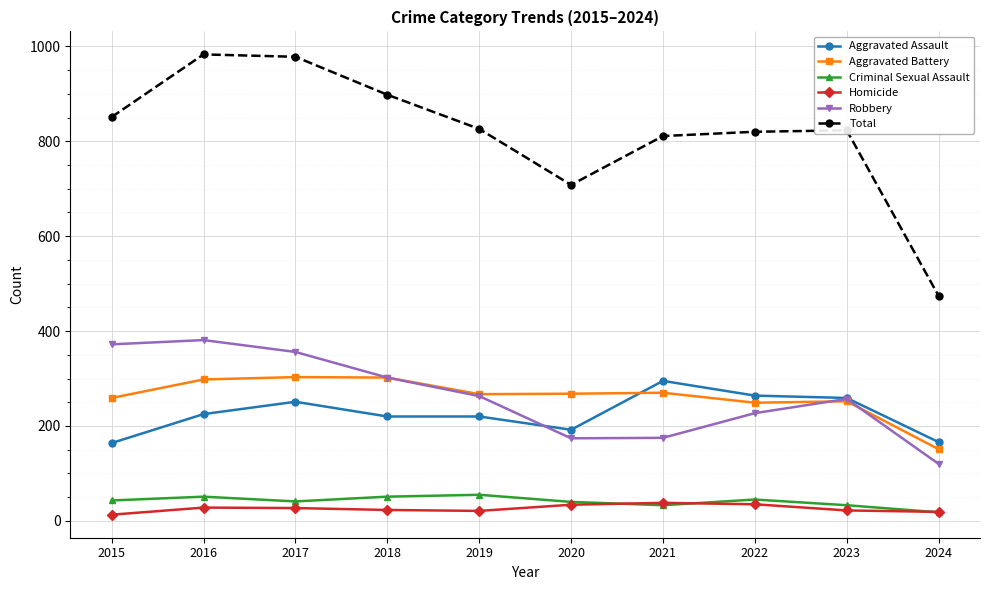

What is the lowest value of the Robbery series?

120